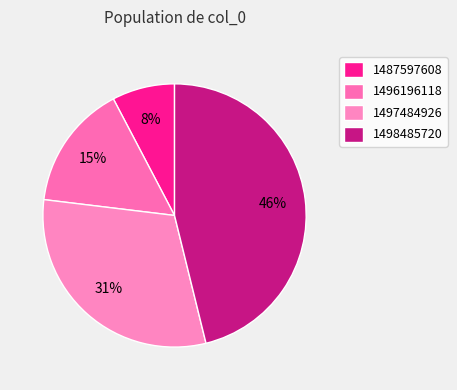

How many segments does this pie chart have?

4